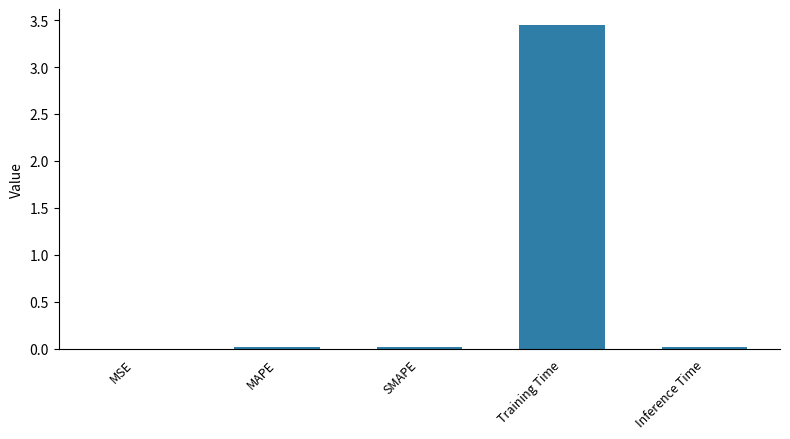

What is the sum of all values?

3.5